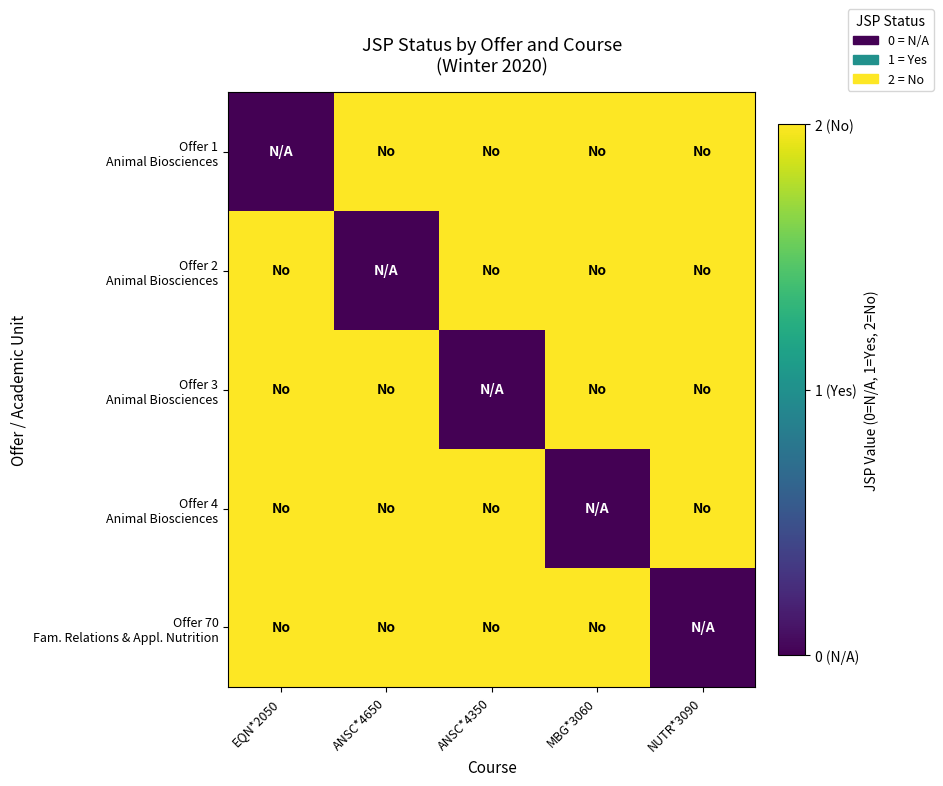

Which series has the widest spread of values?

Offer 1 Animal Biosciences